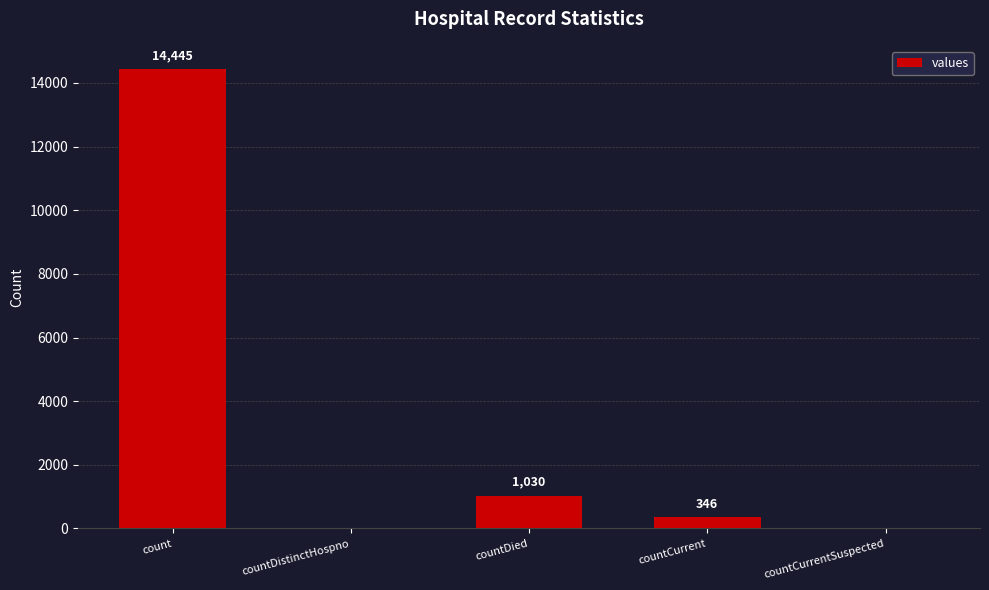

How many positive values are there?

3